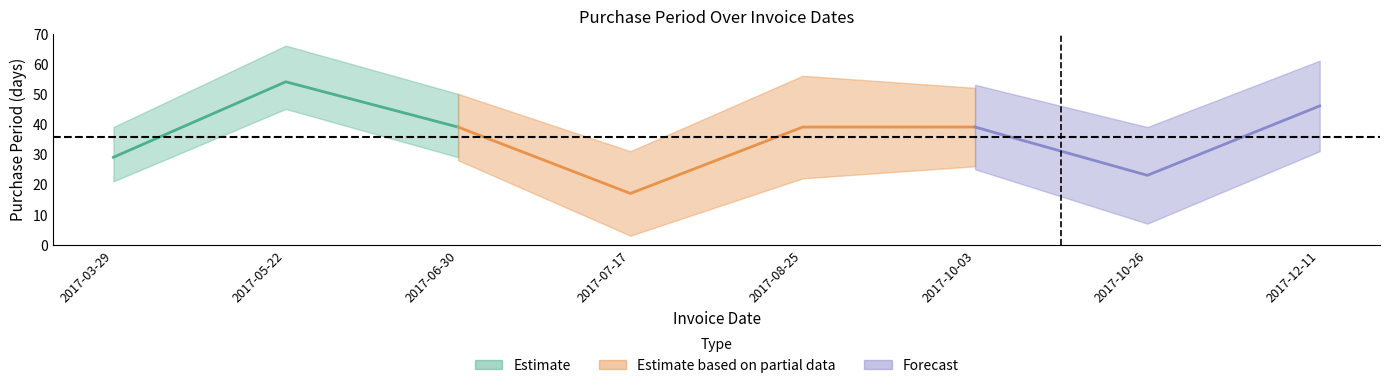

What is the difference between the values at 2017-07-17 and 2017-06-30?

22